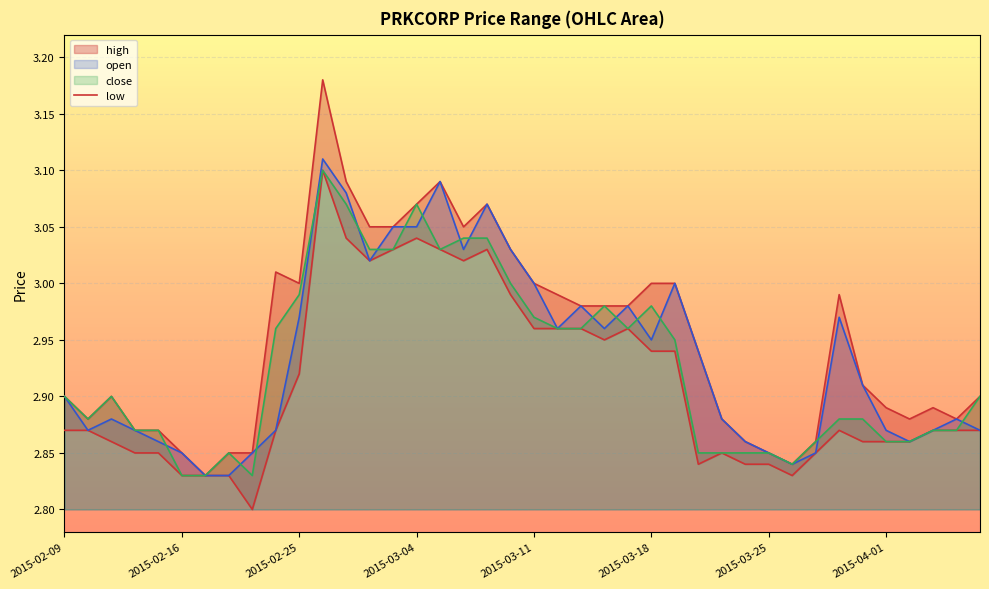

True or false: high and open cross at least once.

False